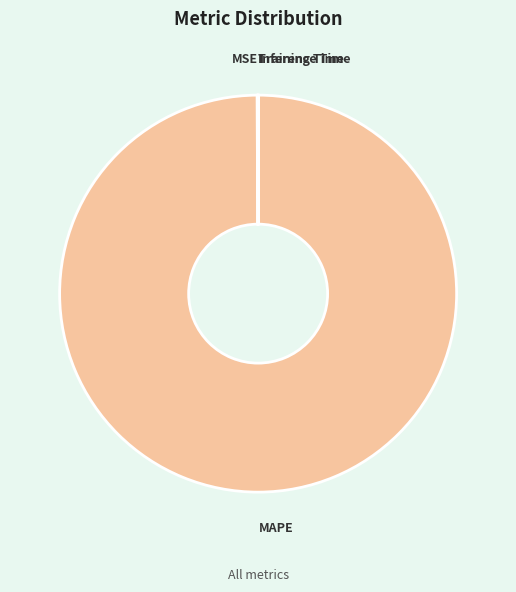

Is there a majority slice in this chart?

Yes